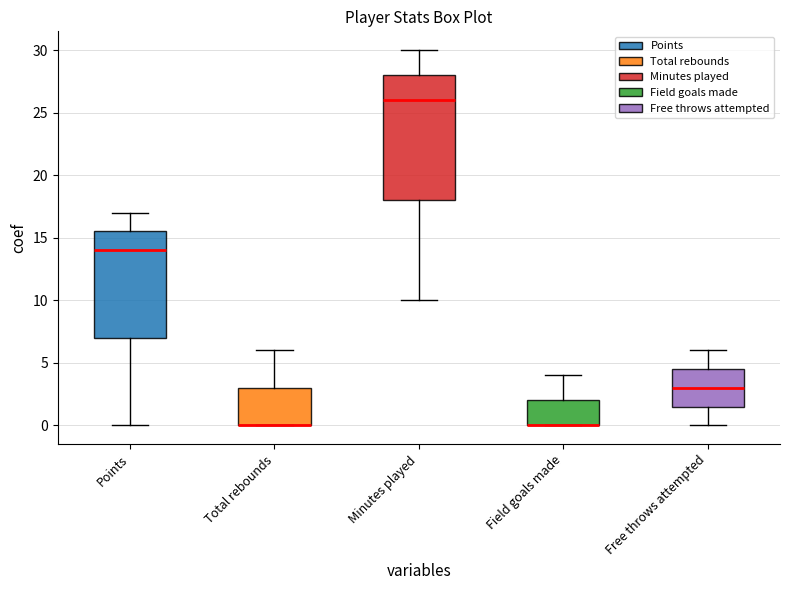

Reading left to right, transcribe this box plot: for each box, give where its median line is, the range the box spans, and where its two whiskers end, as read against the y-axis. The values are not printed on the chart, so give them approximately, as read against the axis.

Points: median 14.0, box 7.0 to 15.5, whiskers 0.0 to 17.0
Total rebounds: median 0.0 (drawn on the box's lower edge), box 0.0 to 3.0, whiskers 0.0 to 6.0
Minutes played: median 26.0, box 18.0 to 28.0, whiskers 10.0 to 30.0
Field goals made: median 0.0 (drawn on the box's lower edge), box 0.0 to 2.0, whiskers 0.0 to 4.0
Free throws attempted: median 3.0, box 1.5 to 4.5, whiskers 0.0 to 6.0